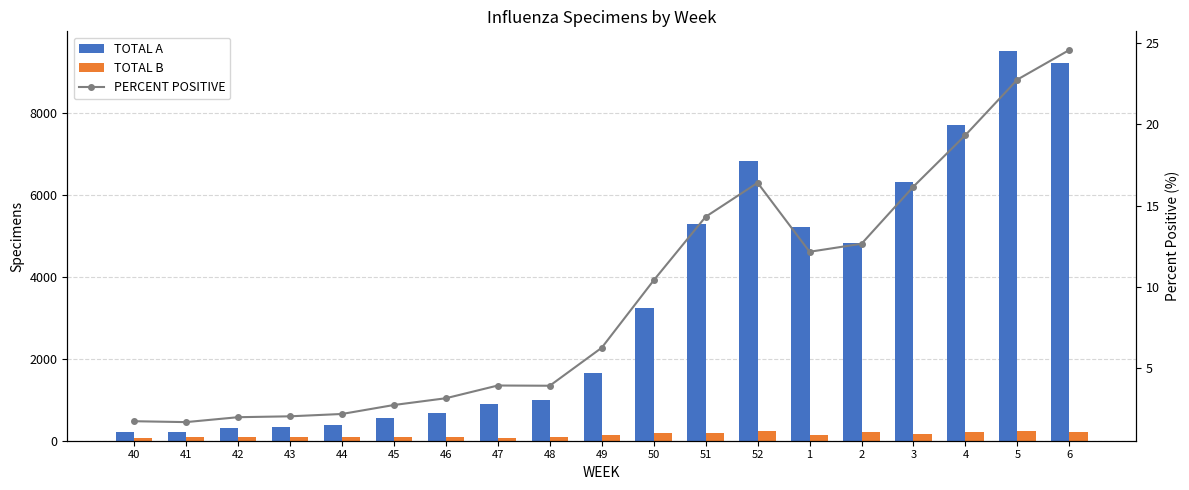

Rank the categories by TOTAL A value from lowest to highest.

40, 41, 42, 43, 44, 45, 46, 47, 48, 49, 50, 2, 1, 51, 3, 52, 4, 6, 5